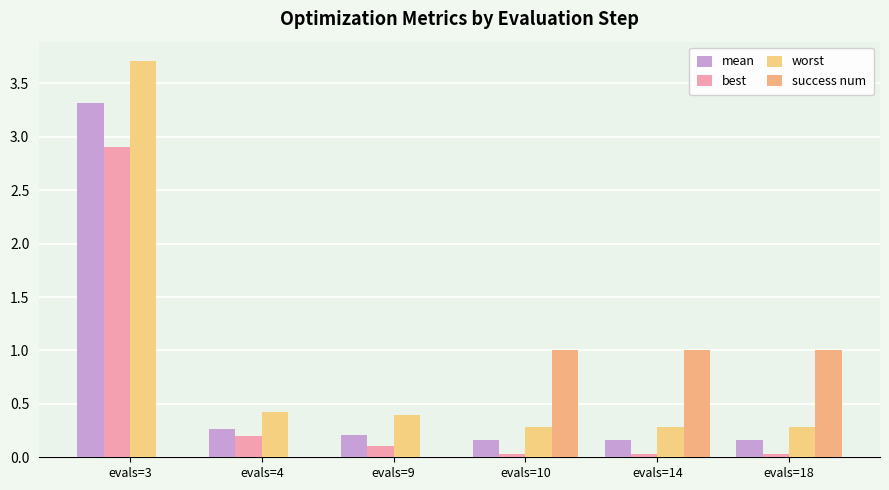

Which has a higher value, evals=10 or evals=3?

evals=3